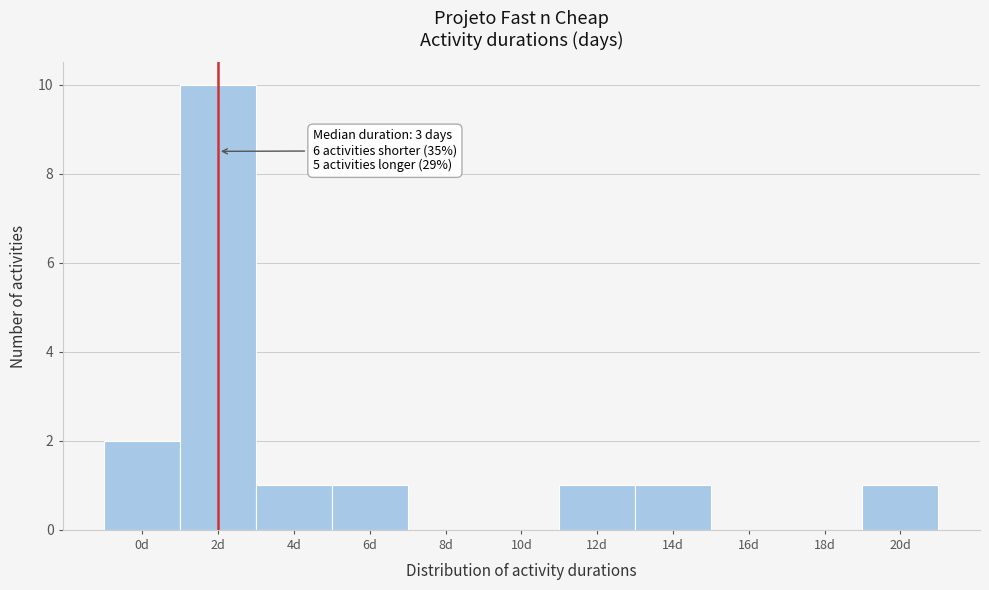

Reading right to left, what are all the values shown in this chart?

20d=1	18d=0	16d=0	14d=1	12d=1	10d=0	8d=0	6d=1	4d=1	2d=10	0d=2